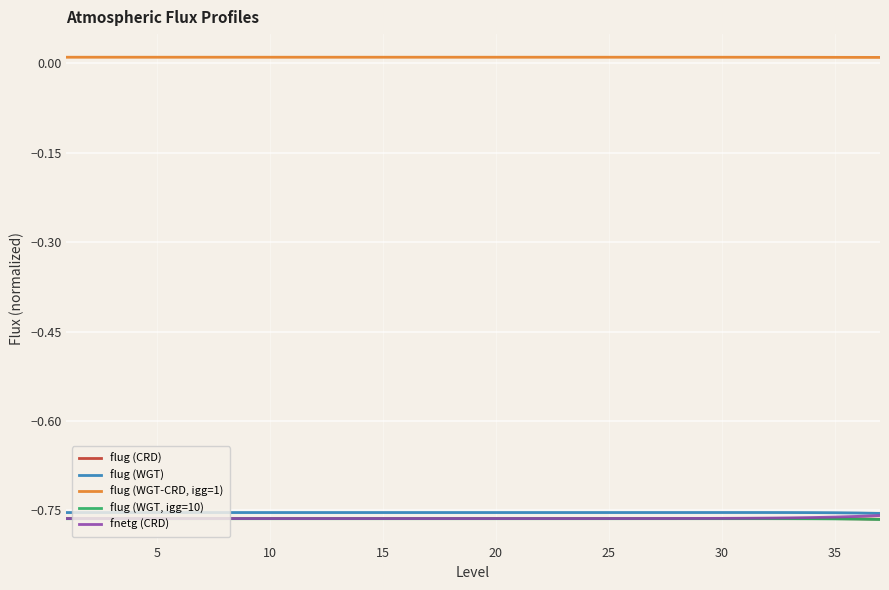

Rank the series by their maximum value, from lowest to highest.

flug (WGT, igg=10), flug (CRD), fnetg (CRD), flug (WGT), flug (WGT-CRD, igg=1)